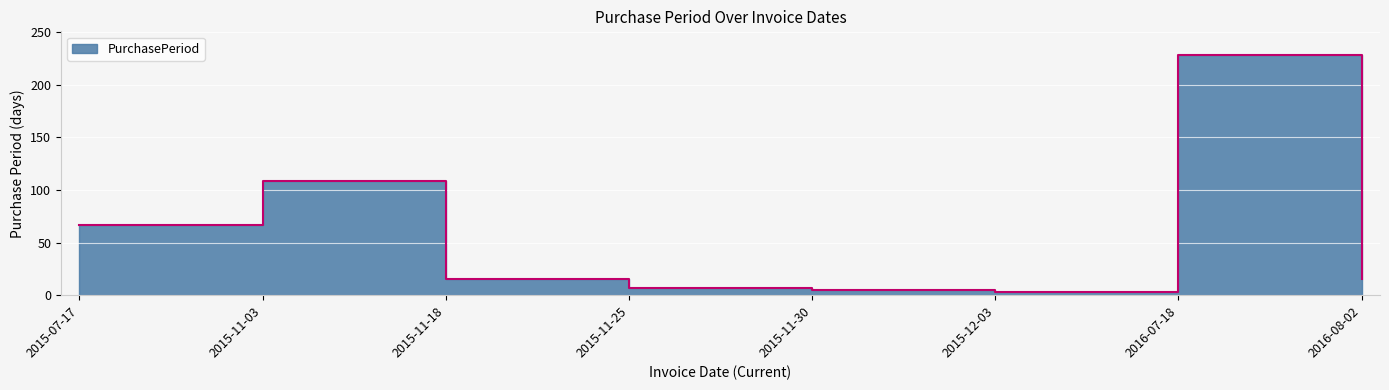

What is the ratio of the value at 2015-11-03 to the value at 2015-12-03?

36.3